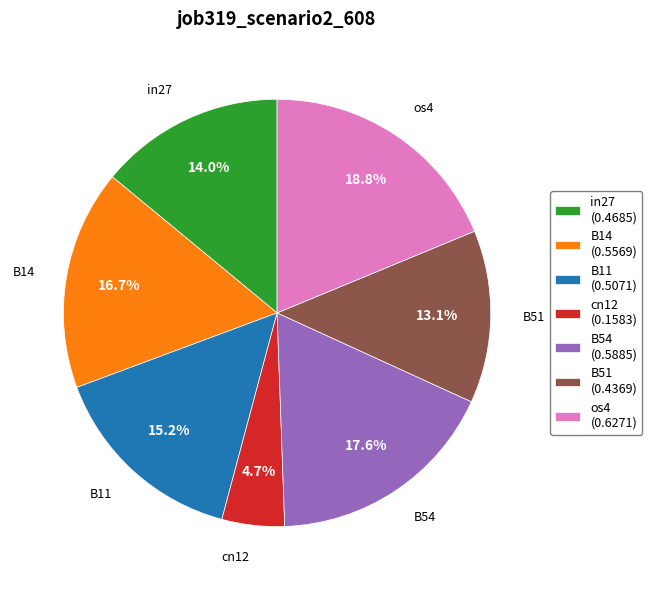

How many segments does this pie chart have?

7